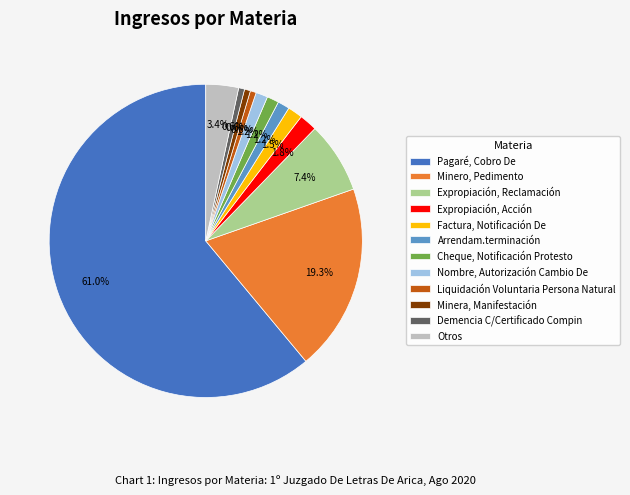

To the nearest percent, what is the combined percentage of Cheque, Notificación Protesto and Otros?

5%